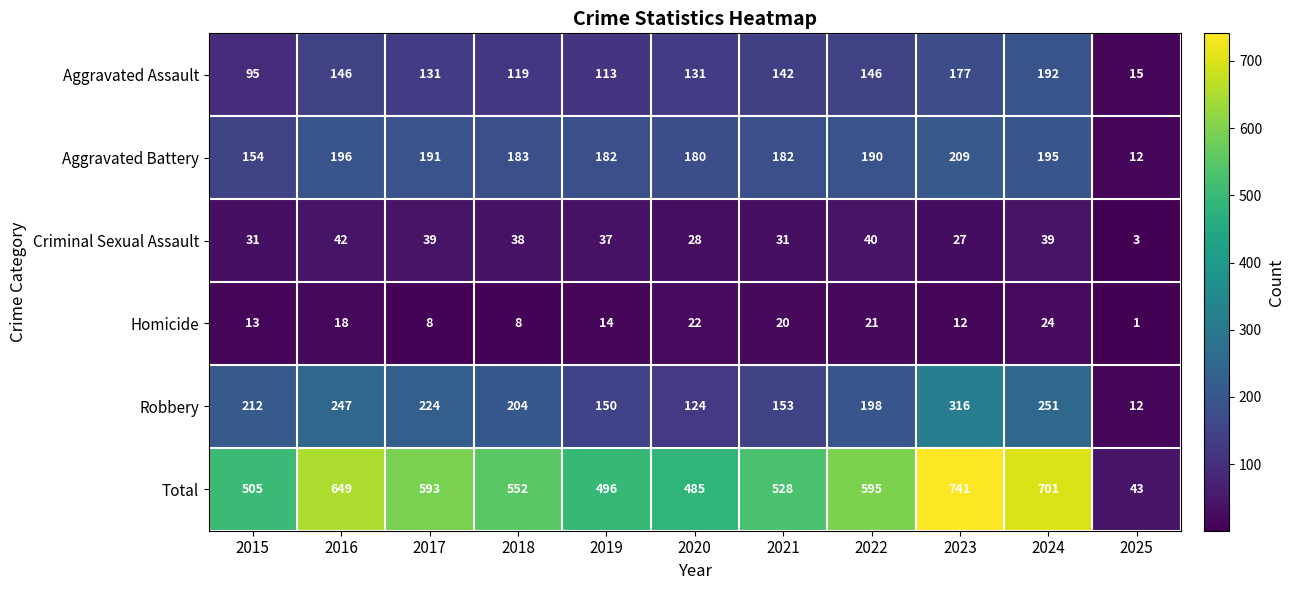

At which label does Aggravated Assault reach its peak?

2024